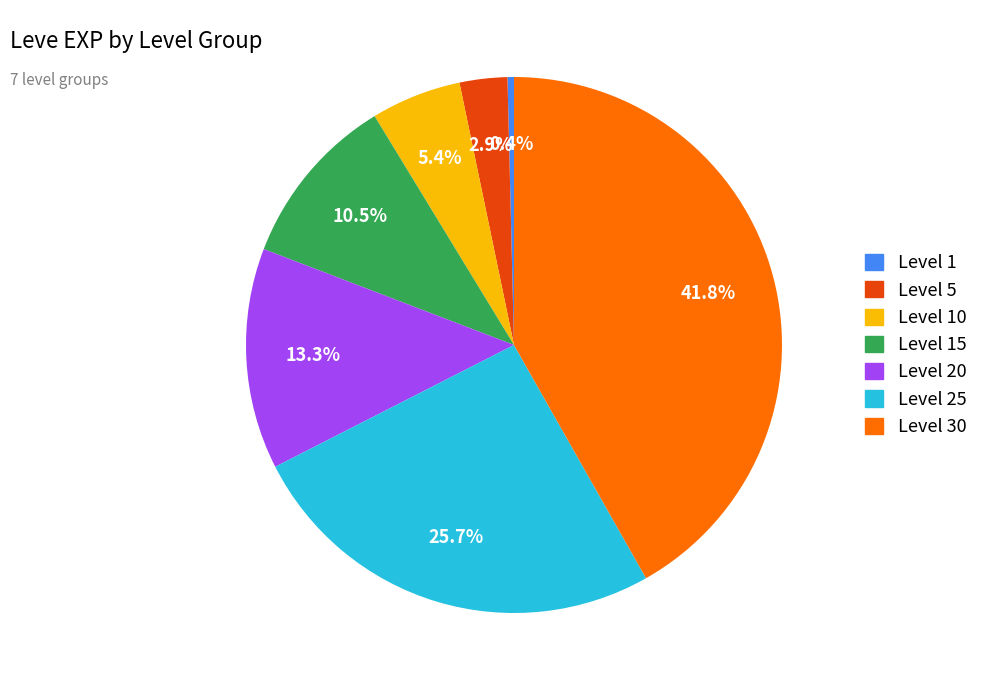

Is there a majority slice in this chart?

No